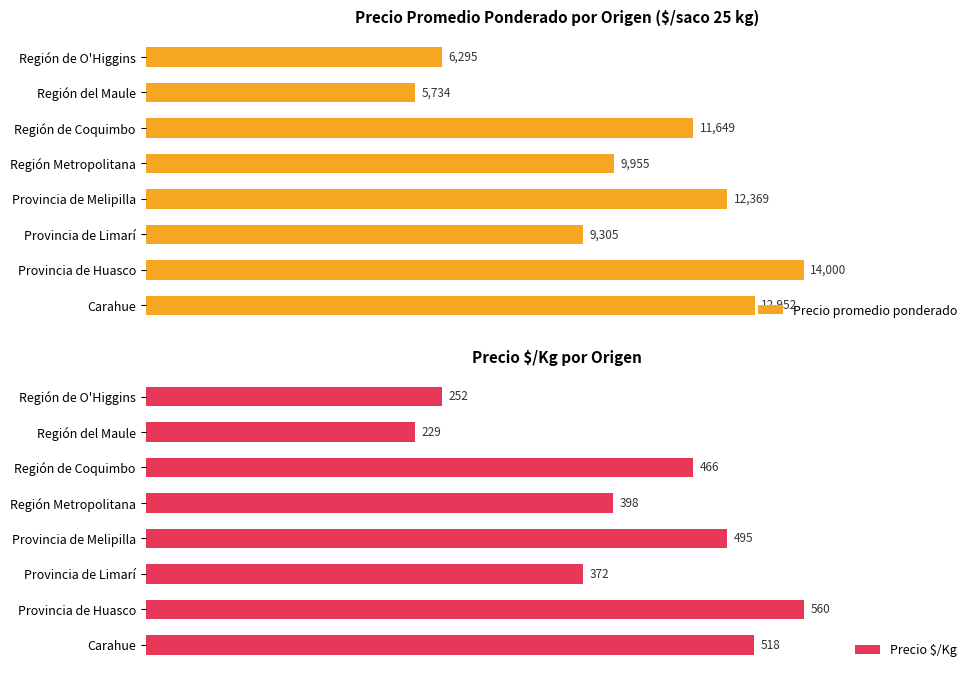

How many bars are there in total?

16